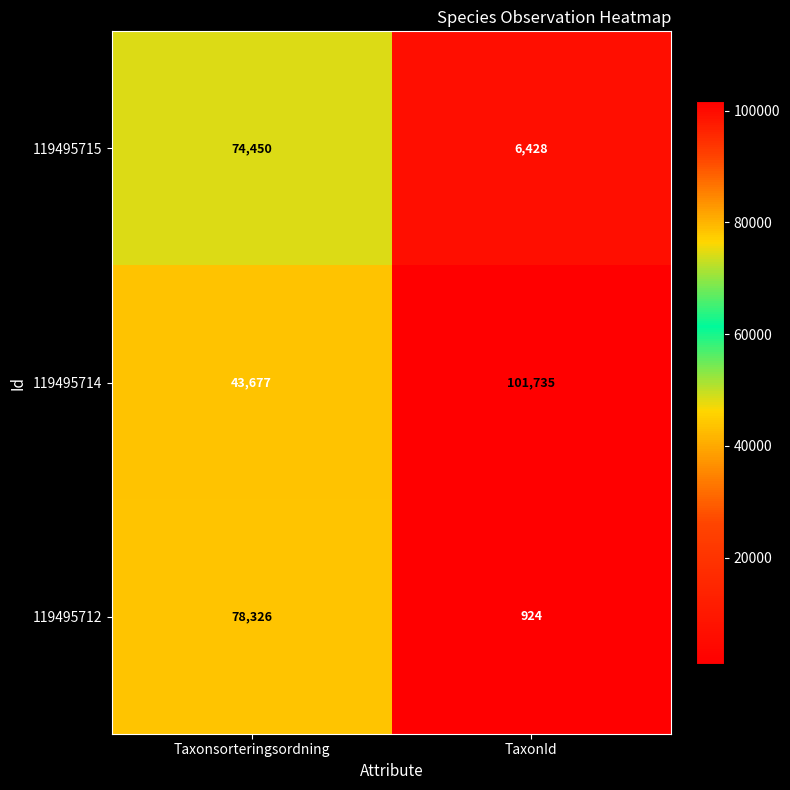

What is the total value across all series at TaxonId?

109087